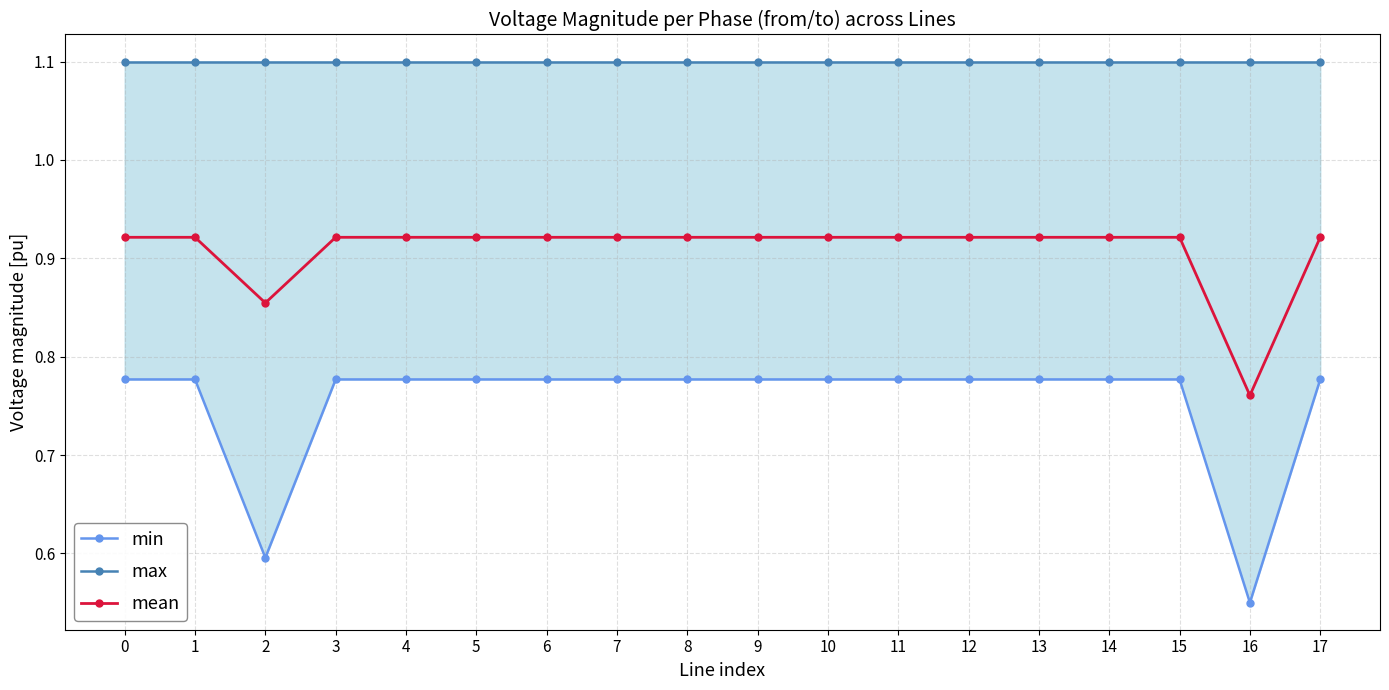

Is this an area chart (filled region under the line)?

No